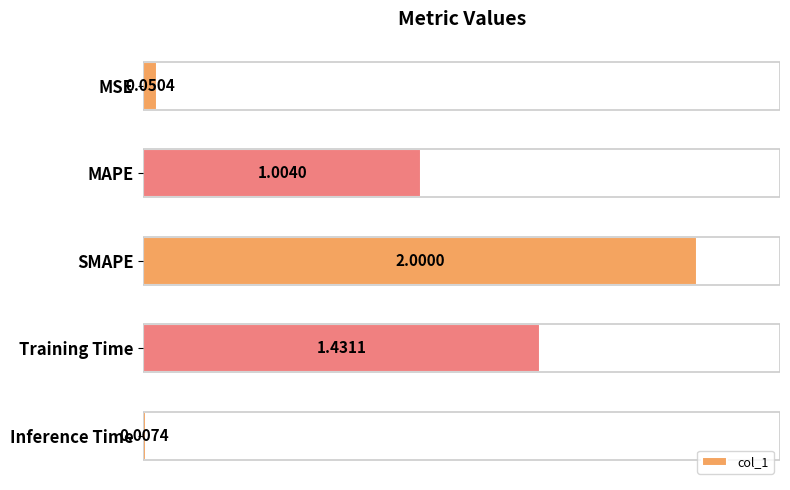

What is the average value?

0.9